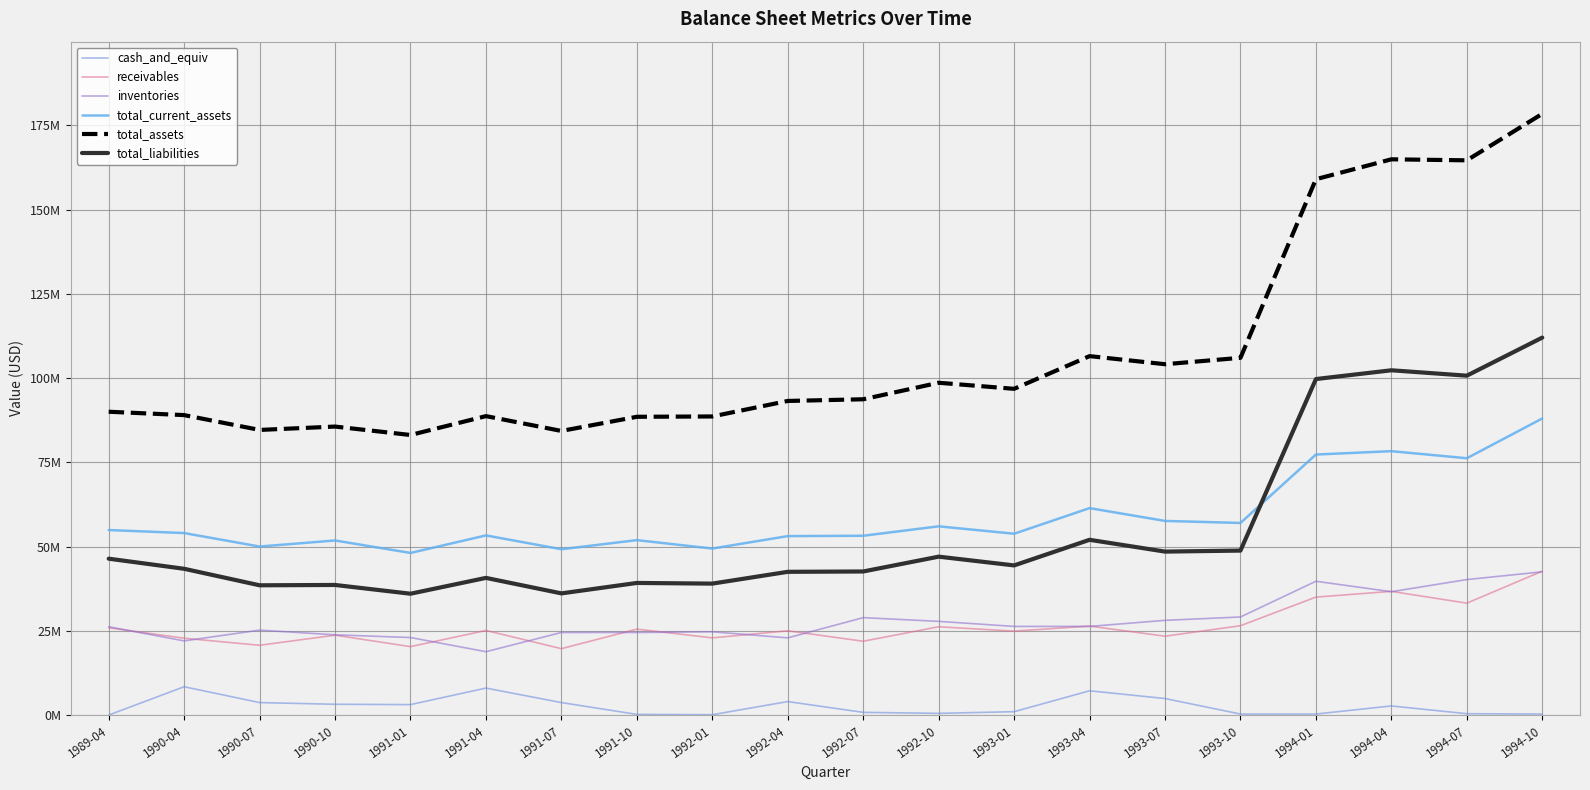

What is the minimum value for inventories?

18800000